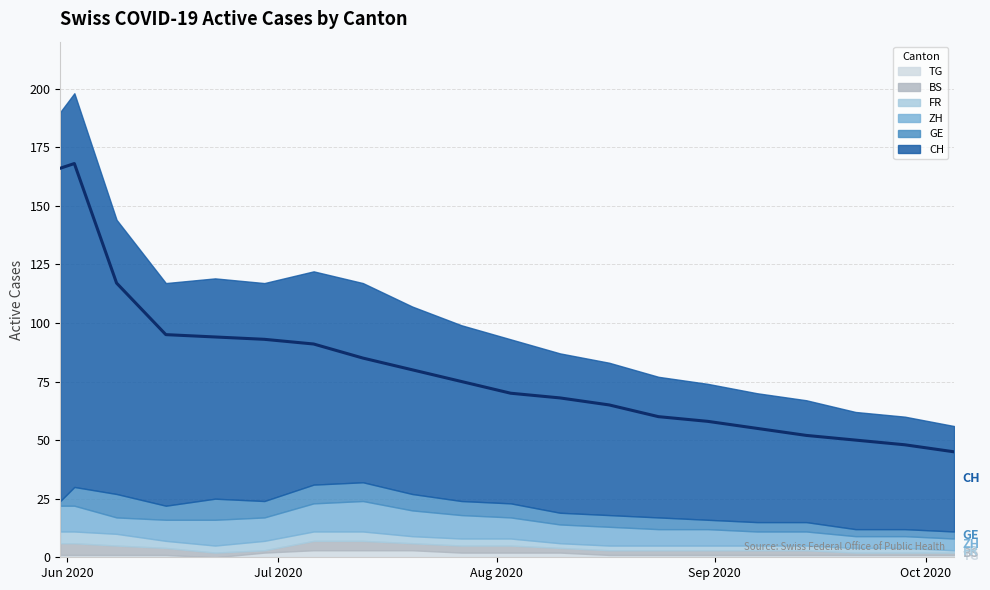

Where is the first local maximum?

Jul 2020